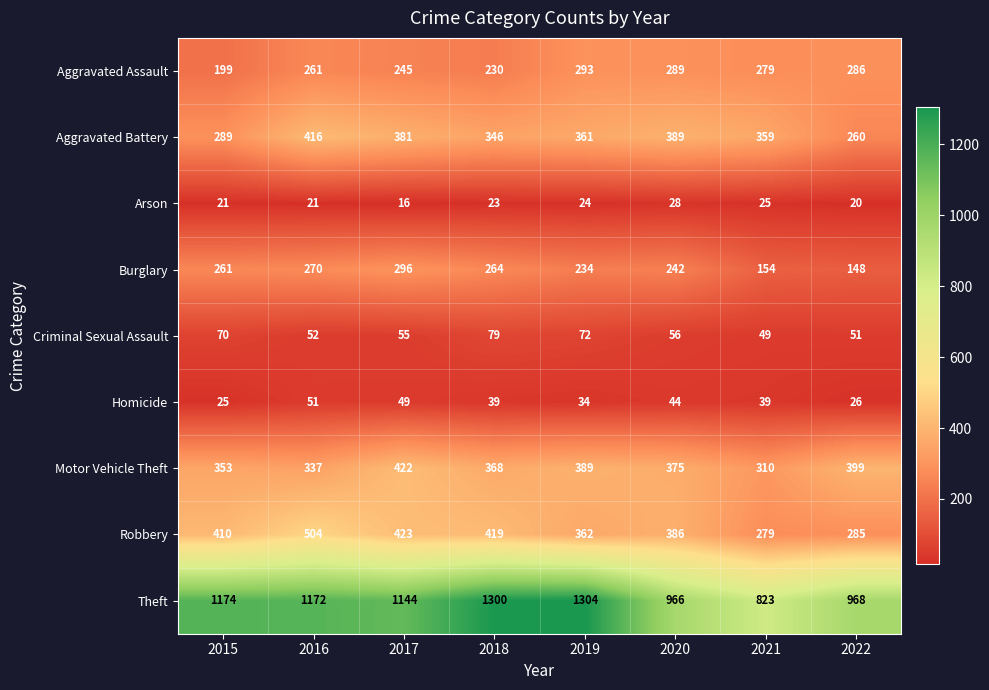

At which category is the sum across all series the highest?

2016